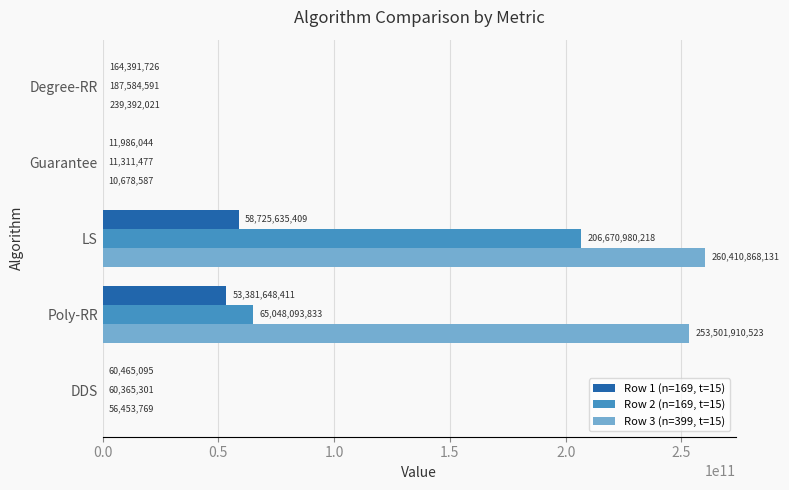

What is the average value of the Row 3 (n=399, t=15) series?

102843860606